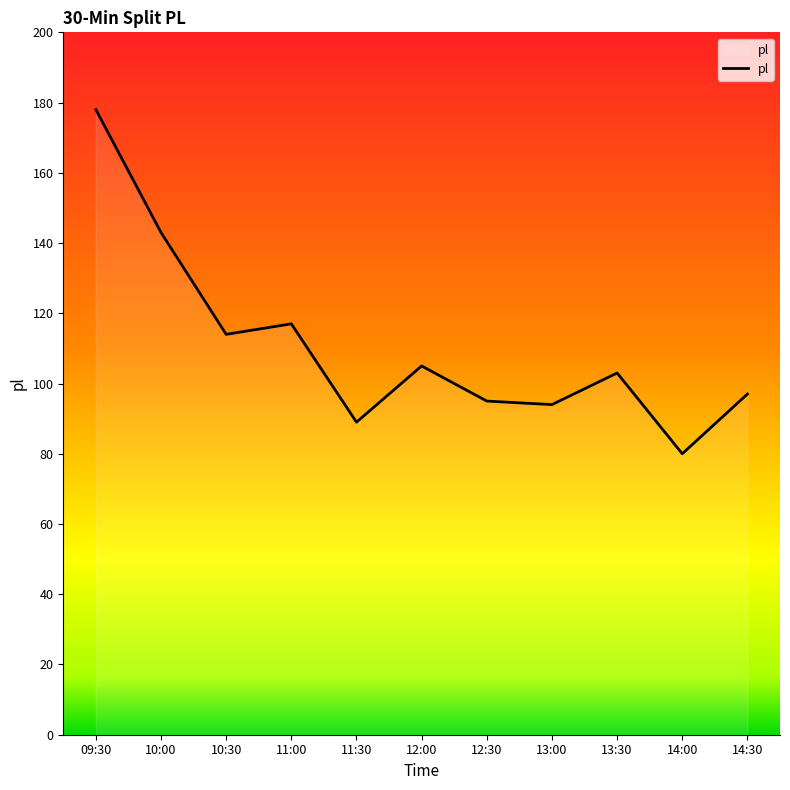

The value at 09:30 is 178. True or false?

True